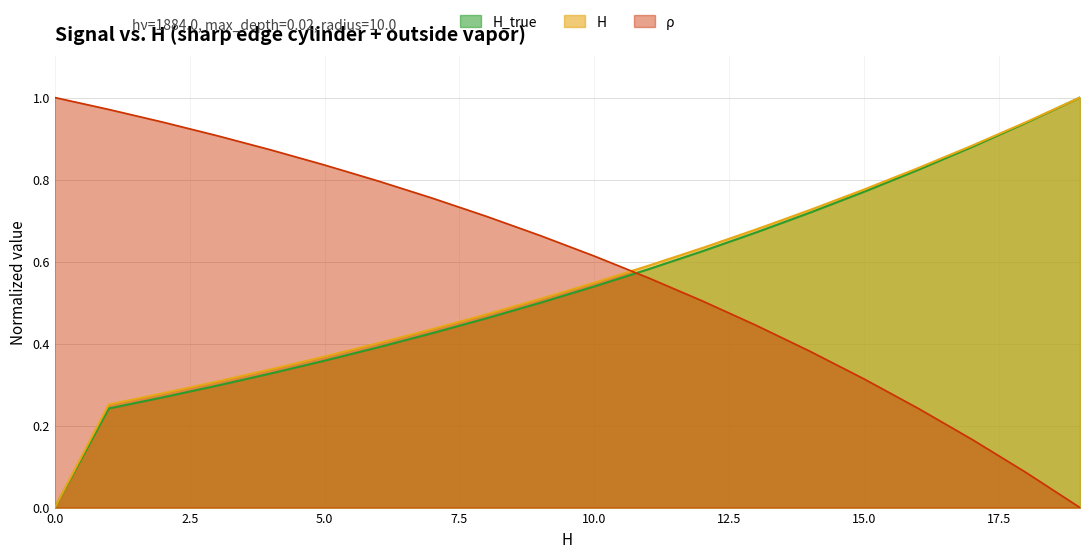

The value at 12 is 0.6. True or false?

True